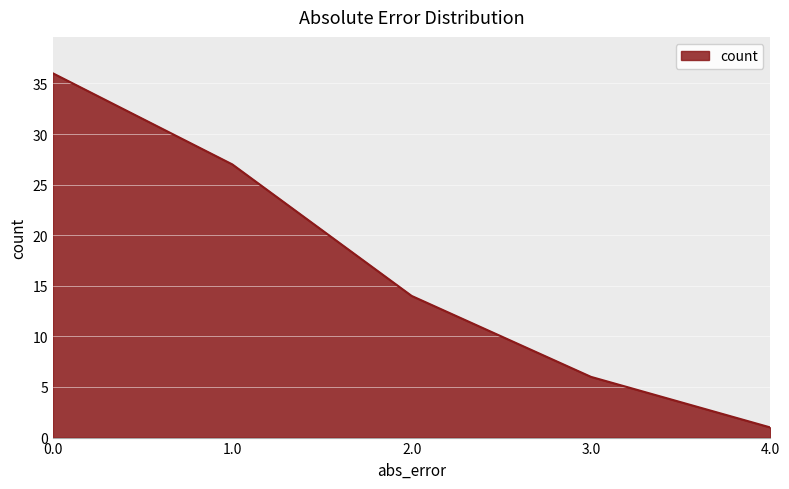

Where is the data nearest to the value 18?

2.0